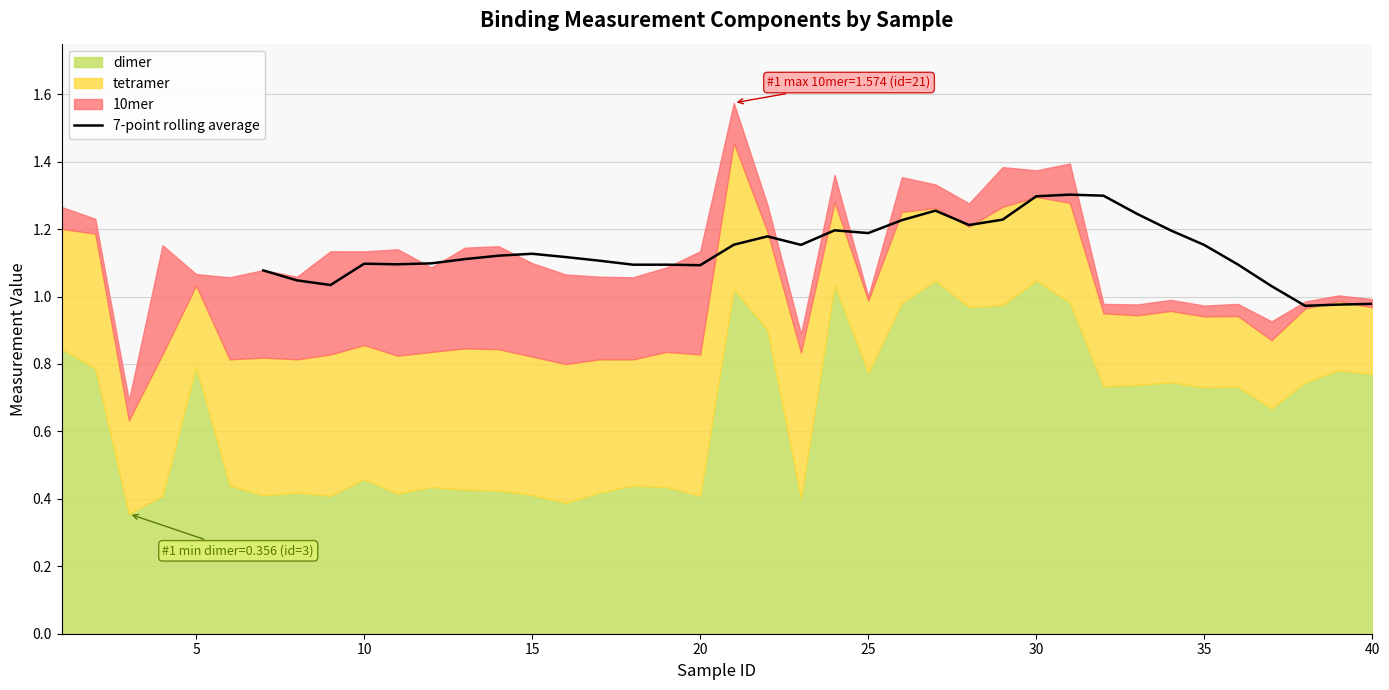

The value of 7-point rolling average at 20 is 0.4. True or false?

False